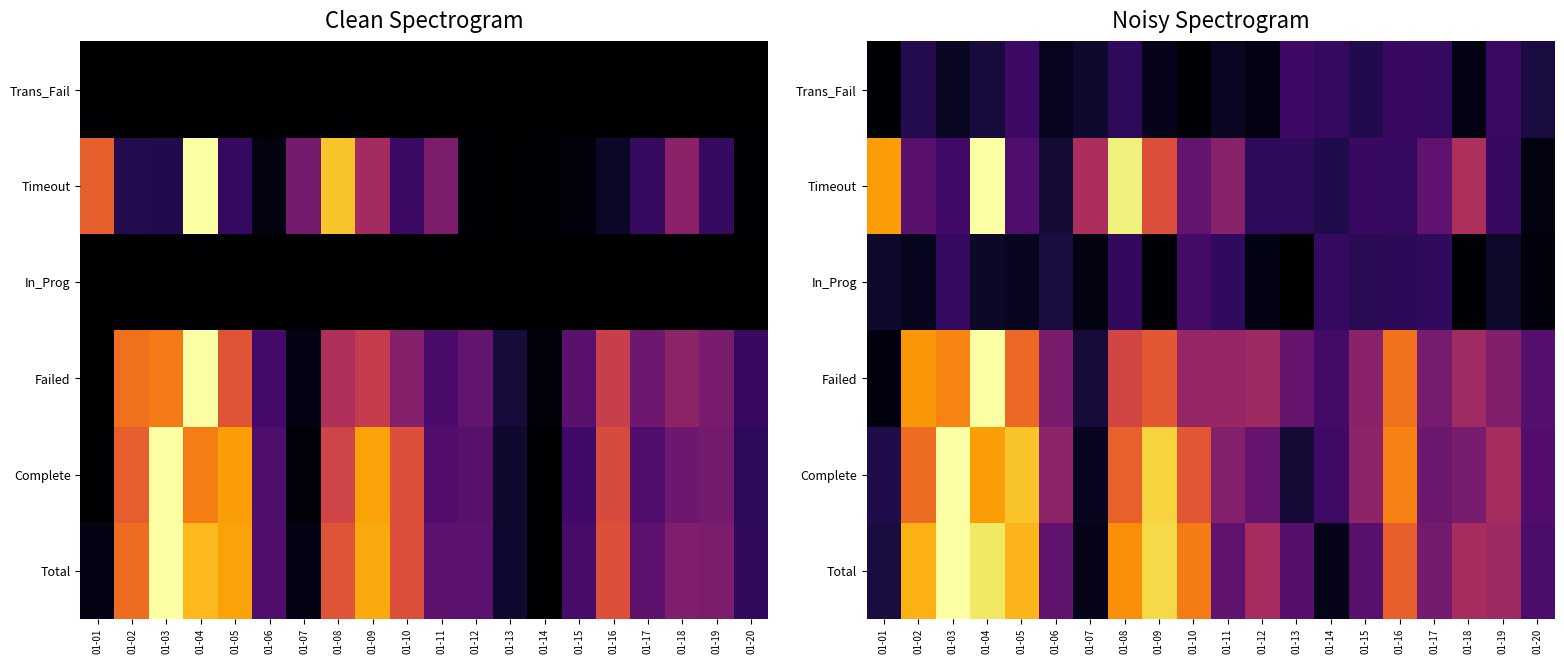

What is the spread (max minus min) of values at 01-11?

0.3